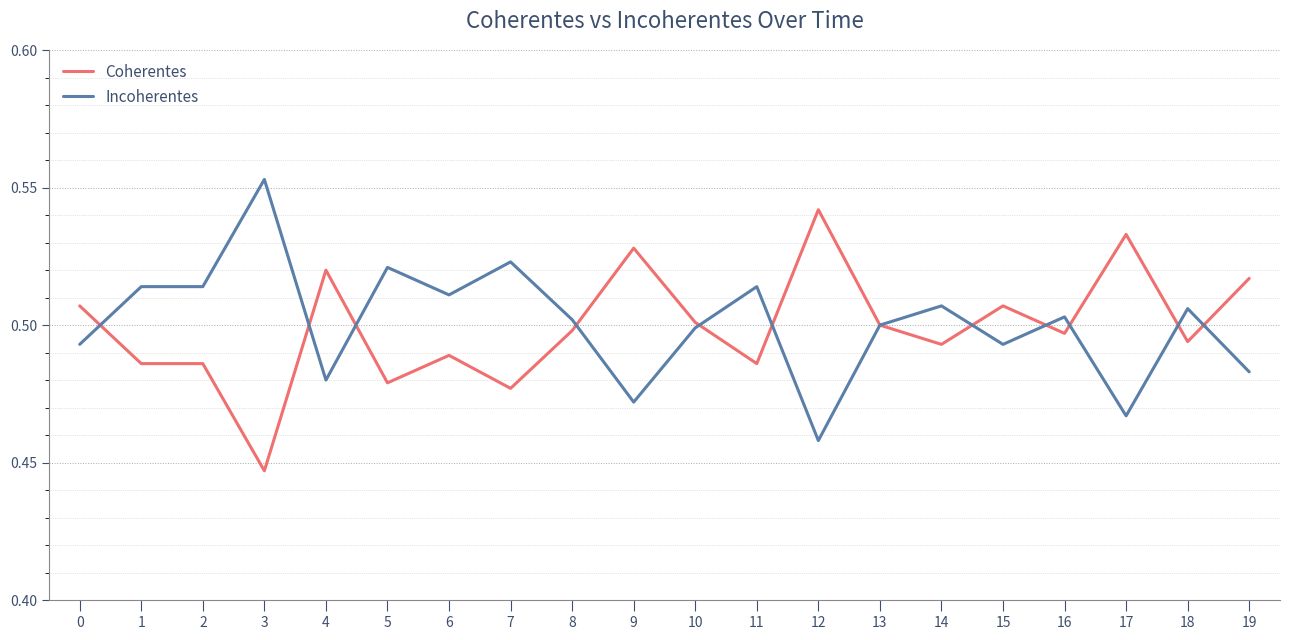

Where is Coherentes nearest to the value 0?

3